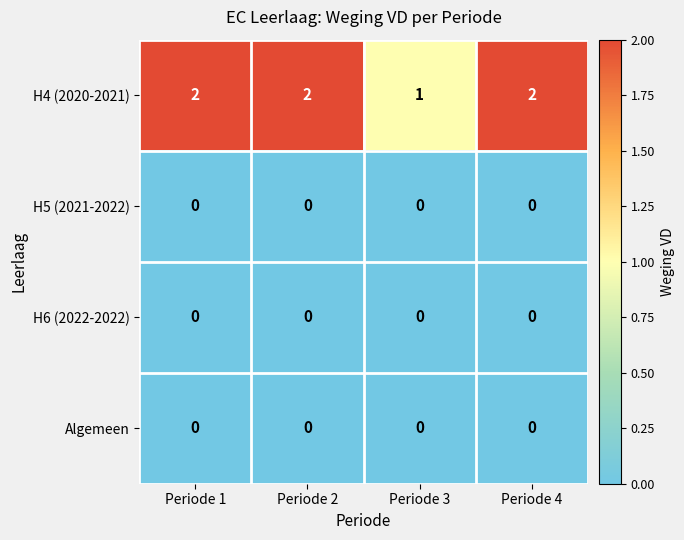

Reading right to left, what are all the values shown in this chart?

H4 (2020-2021): Periode 4=2	Periode 3=1	Periode 2=2	Periode 1=2
H5 (2021-2022): Periode 4=0	Periode 3=0	Periode 2=0	Periode 1=0
H6 (2022-2022): Periode 4=0	Periode 3=0	Periode 2=0	Periode 1=0
Algemeen: Periode 4=0	Periode 3=0	Periode 2=0	Periode 1=0